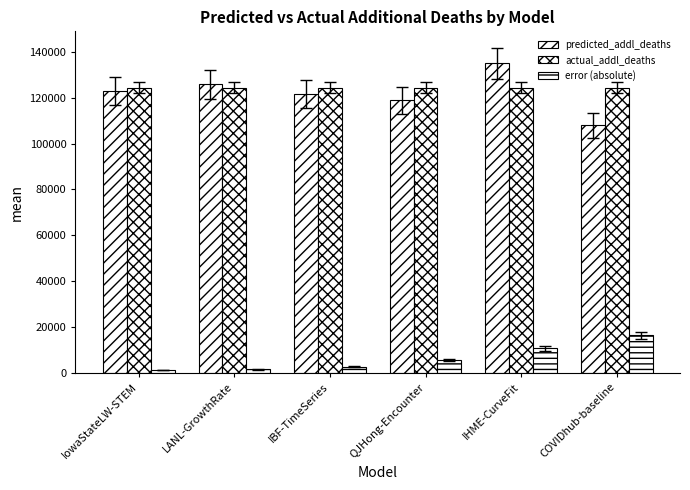

Rank the categories by actual_addl_deaths value from highest to lowest.

IowaStateLW-STEM, LANL-GrowthRate, IBF-TimeSeries, QJHong-Encounter, IHME-CurveFit, COVIDhub-baseline